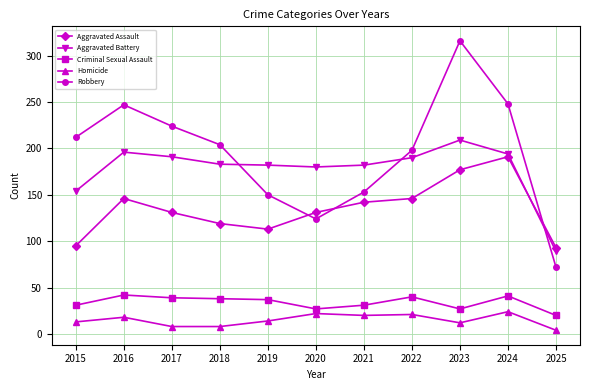

What is the spread (max minus min) of values at 2022?

177